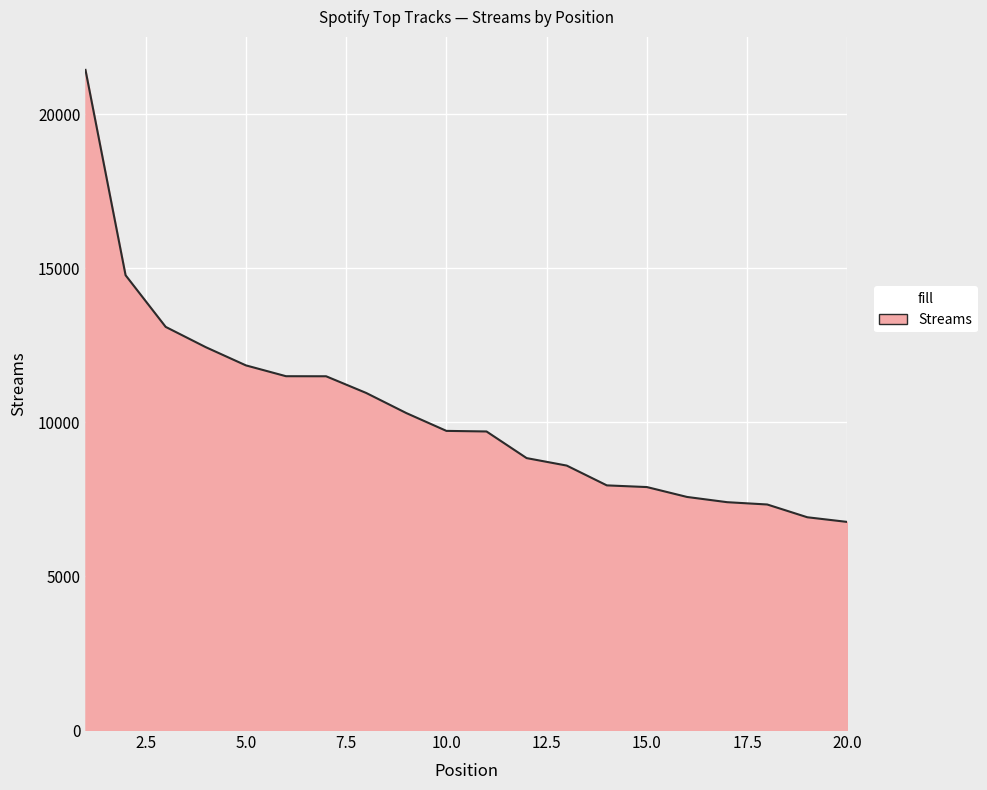

What is the difference between the maximum and minimum values?

14684